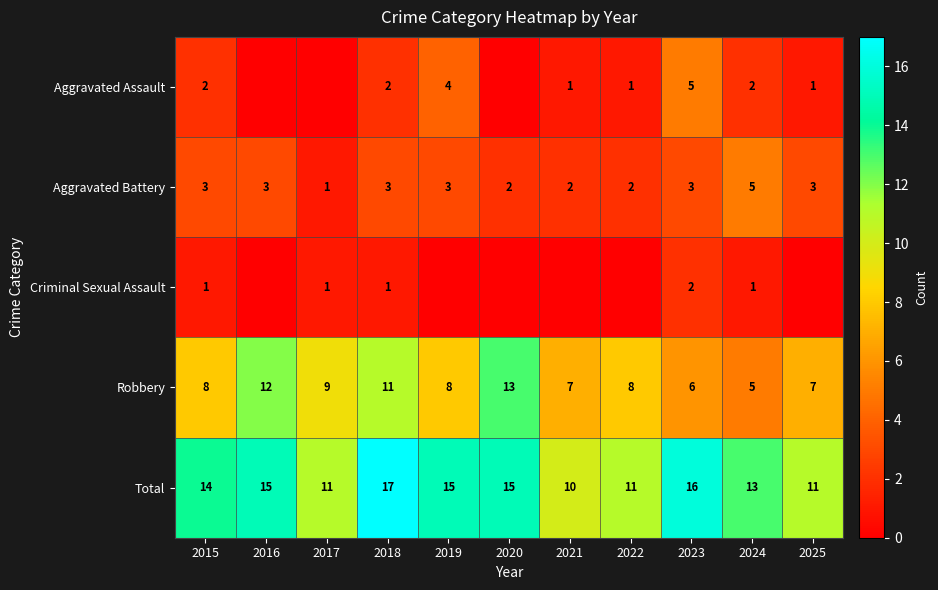

The Aggravated Battery series shows 1 at 2018. True or false?

False